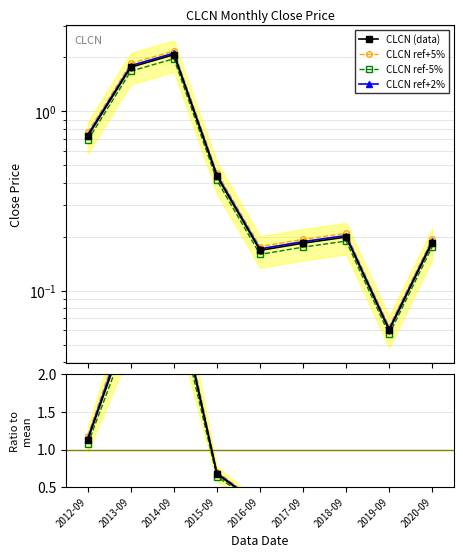

At which category does the data reach its first local valley?

2016-09